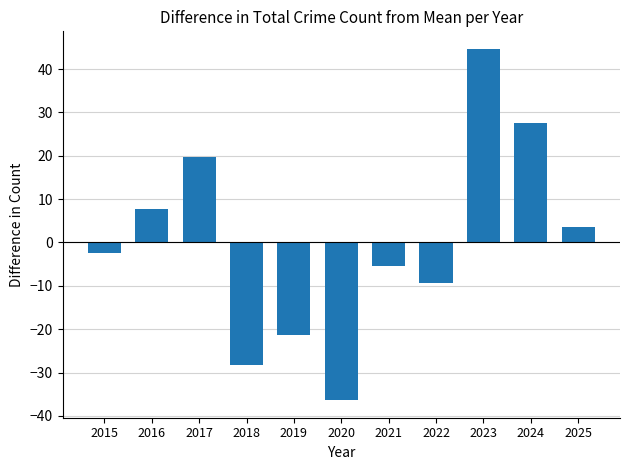

List the labels in order of value, smallest first.

2020, 2018, 2019, 2022, 2021, 2015, 2025, 2016, 2017, 2024, 2023